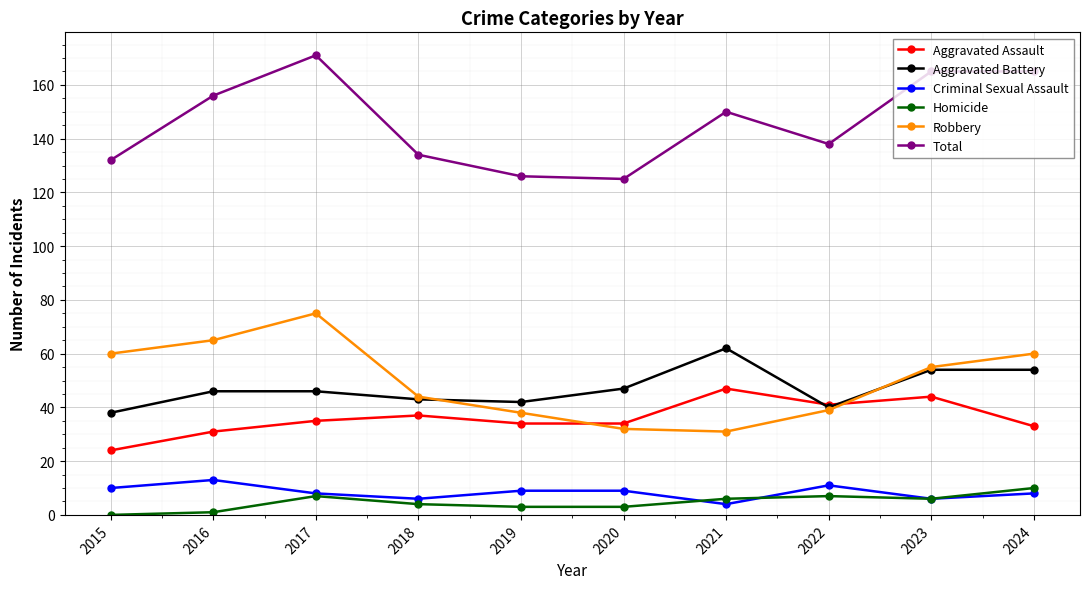

Which category has the highest value across all series?

2017